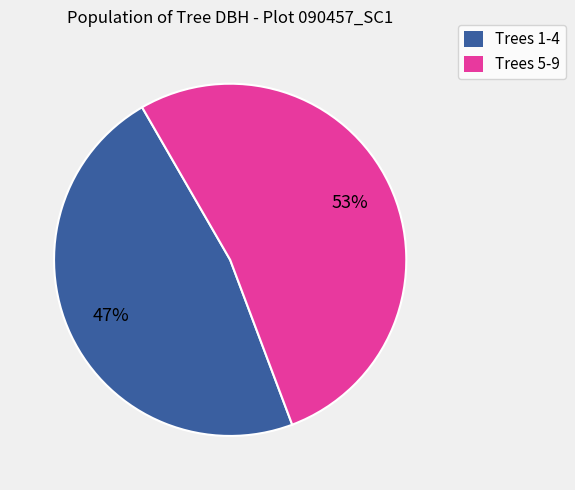

What percentage is the Trees 5-9 slice, to the nearest percent?

53%